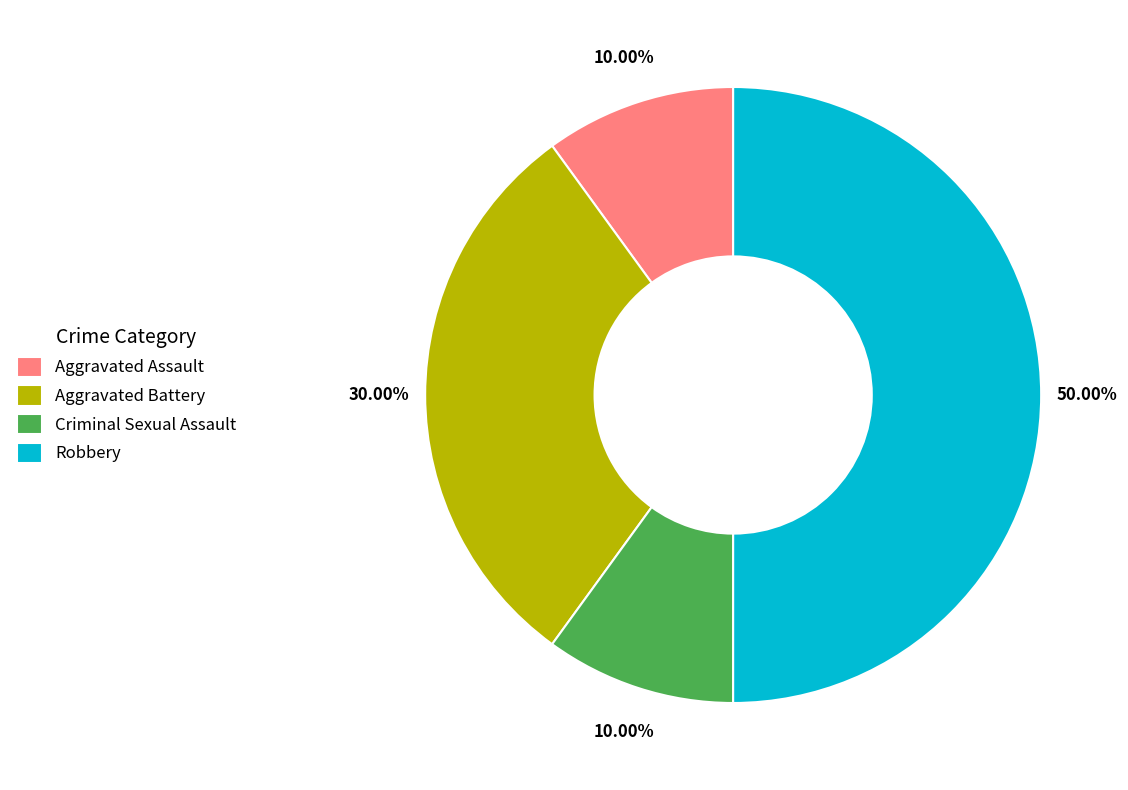

The Aggravated Assault slice represents 10% of the pie. True or false?

True